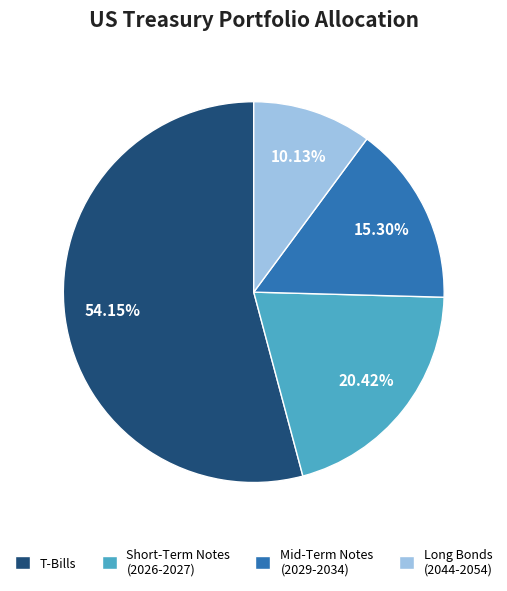

What is the smallest slice in the pie chart?

Long Bonds (2044-2054)